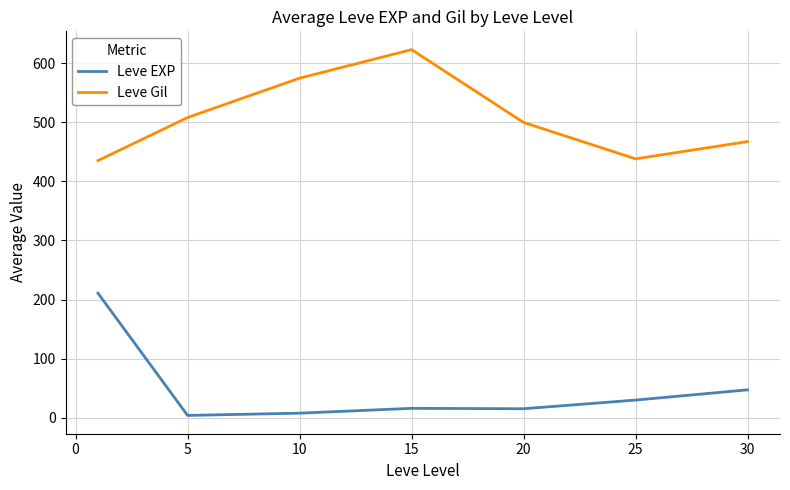

Rank the series by their average value, from lowest to highest.

Leve EXP, Leve Gil